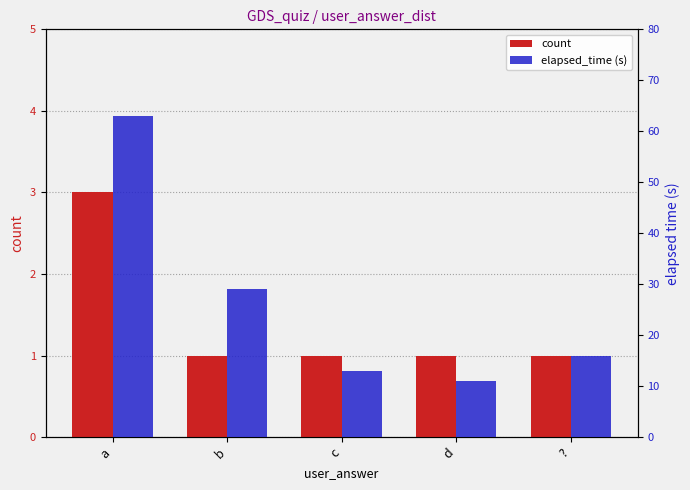

What is the label of the 5th bar from the right?

a